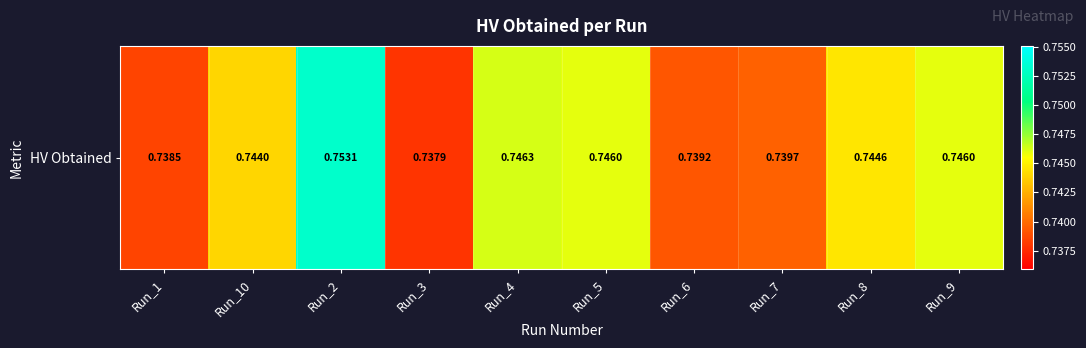

The value at Run_9 is 0.7. True or false?

True